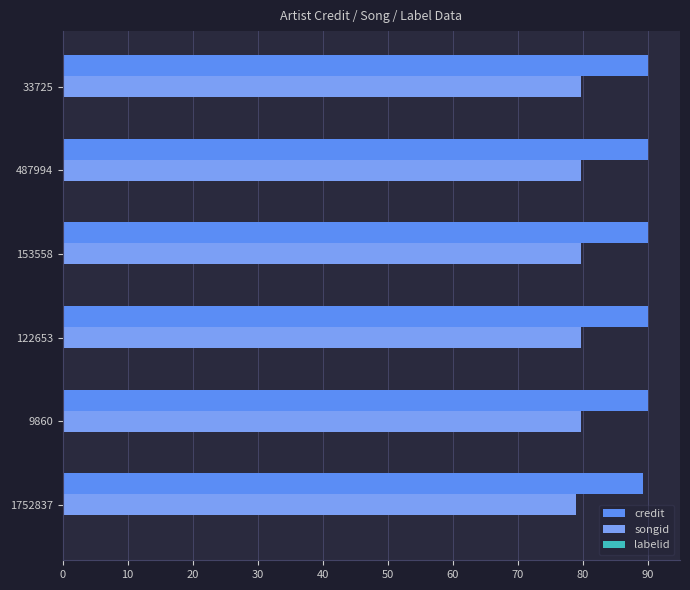

What is the average value of the credit series?

89.9